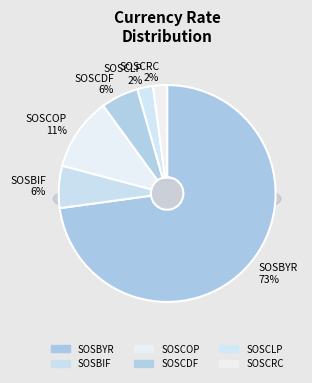

What is the ratio of the value at SOSBIF to the value at SOSCDF?

1.1